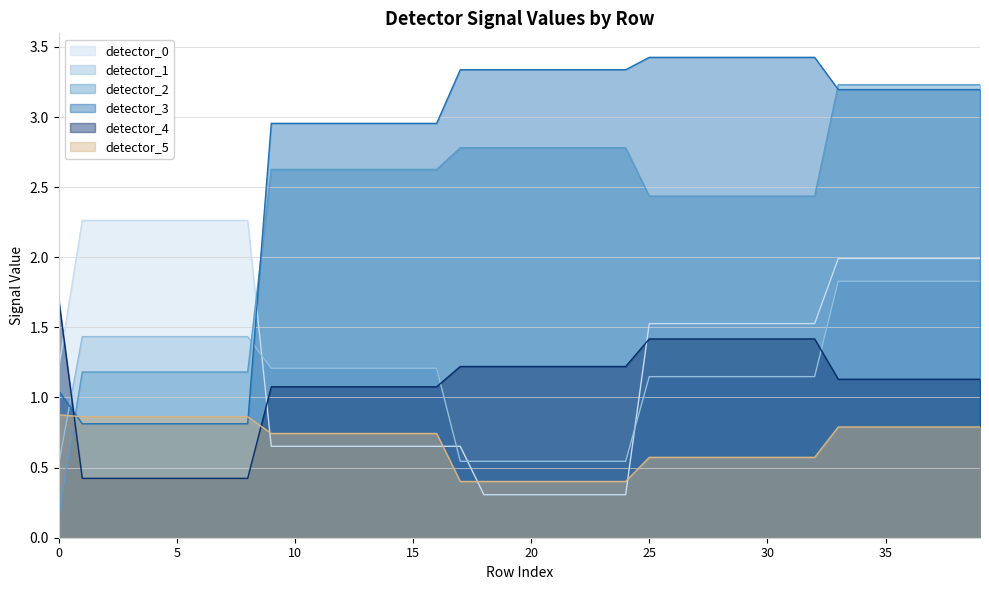

What is the difference between the maximum and minimum values in the detector_2 series?

3.1